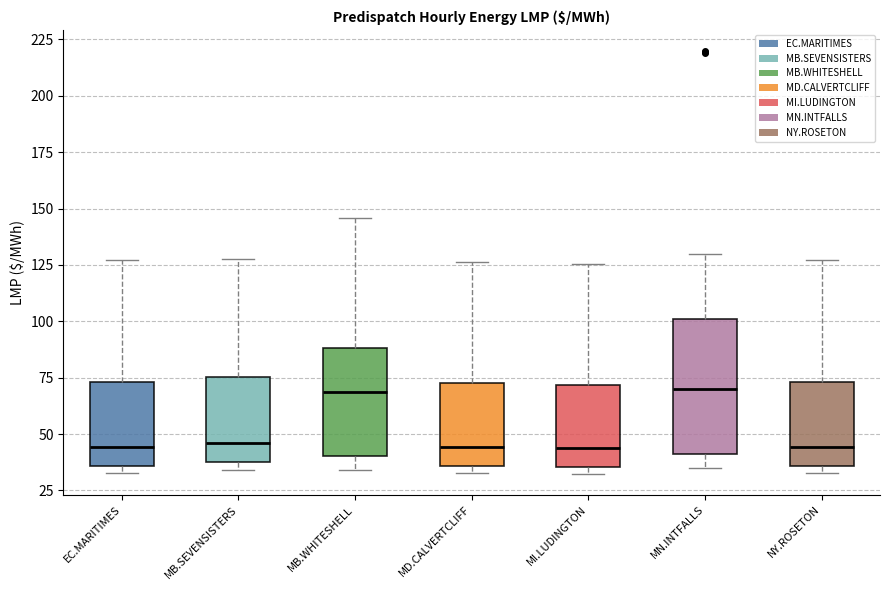

Reading left to right, read every box against the y-axis: the position of its median line, the range the box covers, and the ends of its whiskers. The values are not printed on the chart, so give them approximately, as read against the axis.

EC.MARITIMES: median 45, box 35 to 75, whiskers 35 (just below the box's lower edge) to 125
MB.SEVENSISTERS: median 45, box 35 to 75, whiskers 35 (just below the box's lower edge) to 130
MB.WHITESHELL: median 70, box 40 to 90, whiskers 35 to 145
MD.CALVERTCLIFF: median 45, box 35 to 75, whiskers 35 (just below the box's lower edge) to 125
MI.LUDINGTON: median 45, box 35 to 70, whiskers 30 to 125
MN.INTFALLS: median 70, box 40 to 100, whiskers 35 to 130
NY.ROSETON: median 45, box 35 to 75, whiskers 35 (just below the box's lower edge) to 125